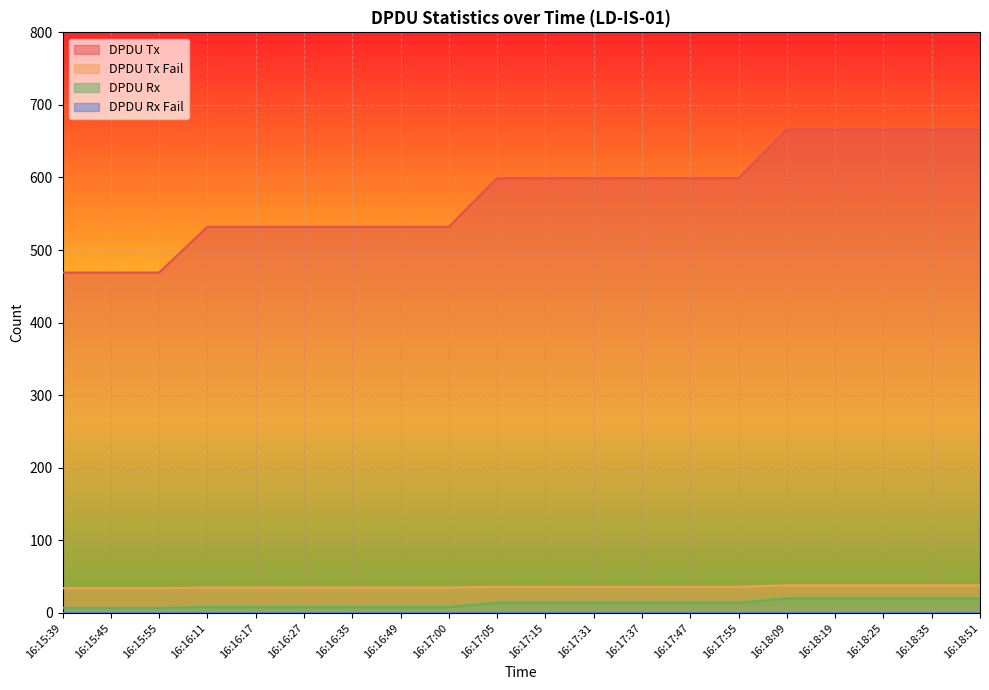

What is the total value across all series at 16:15:55?

510